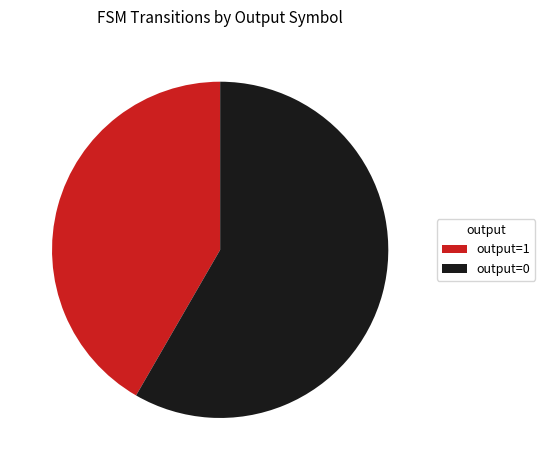

The output=1 slice represents 42% of the pie. True or false?

True